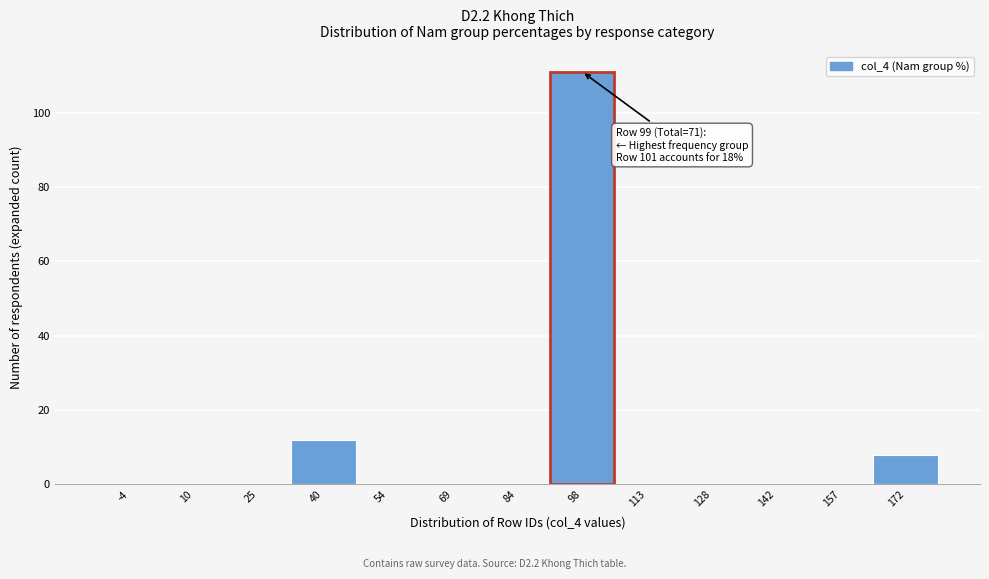

Reading left to right, transcribe all the data shown in this chart.

-4=0	10=0	25=0	40=12	54=0	69=0	84=0	98=111	113=0	128=0	142=0	157=0	172=8